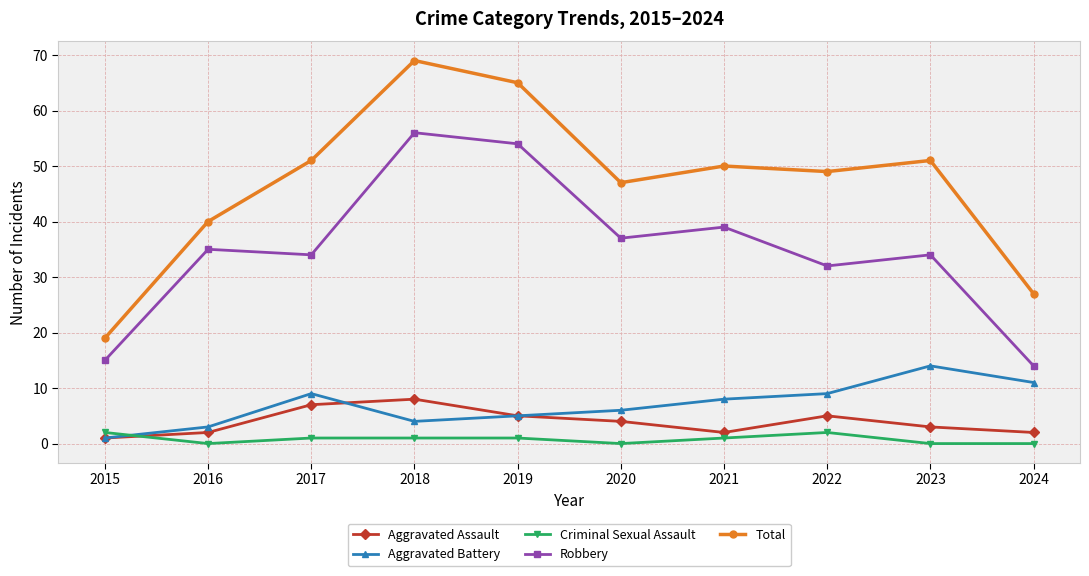

How many data points in Aggravated Battery are less than 8?

5